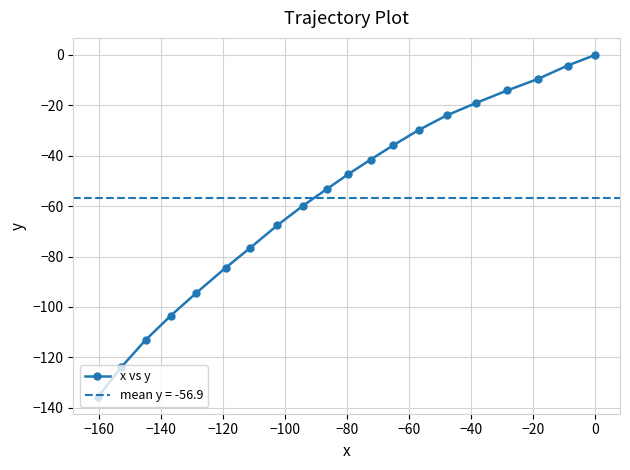

What is the minimum value for x vs y?

-135.6